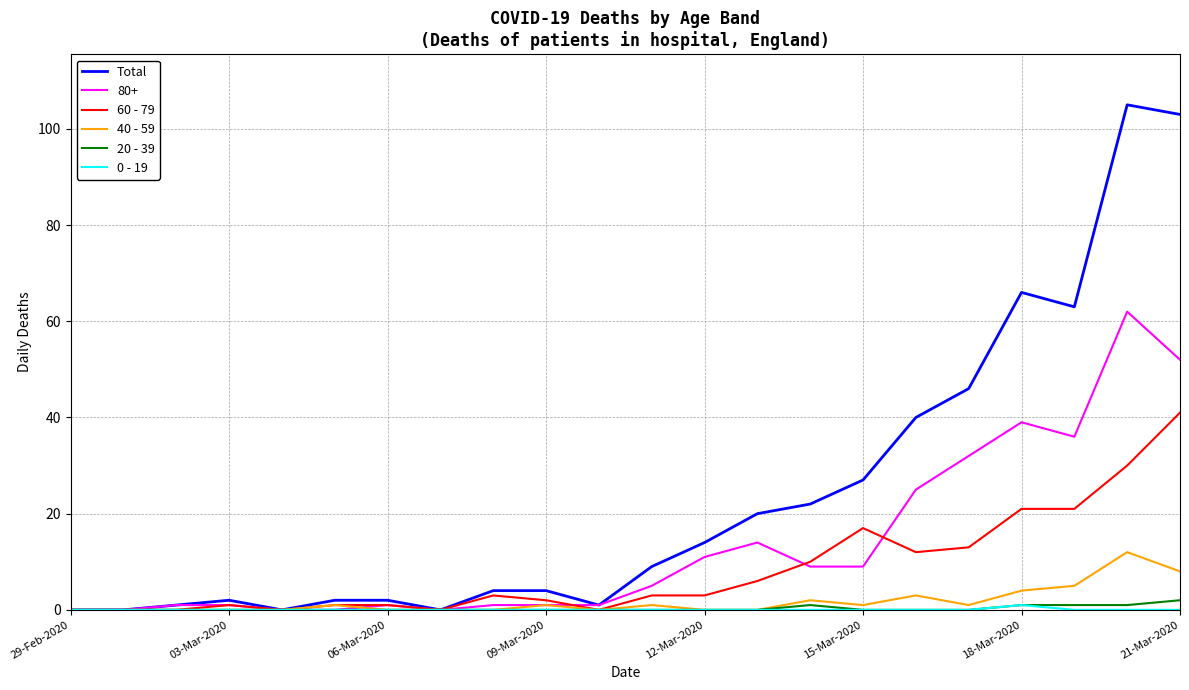

At how many categories does at least one series exceed 25?

7